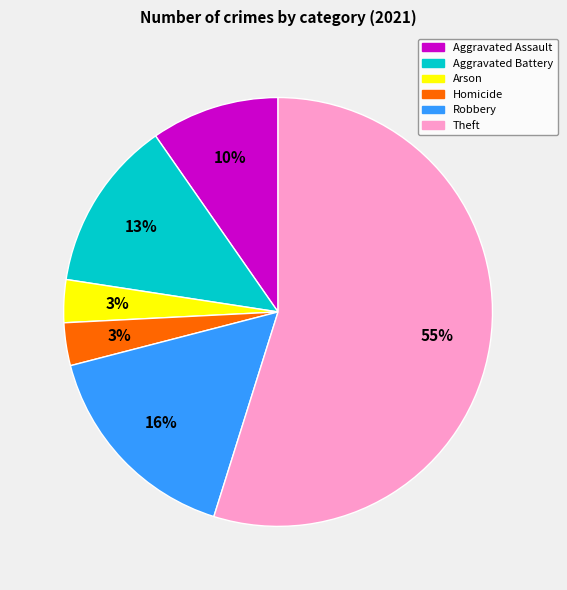

How many slices are in this pie chart?

6